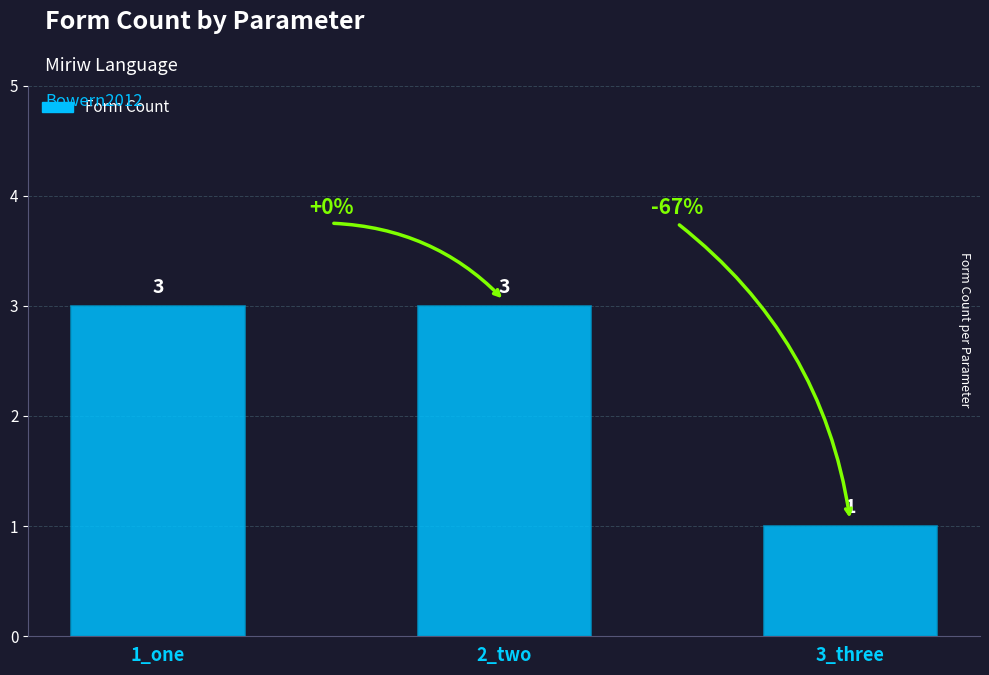

What is the maximum value shown in the chart?

3